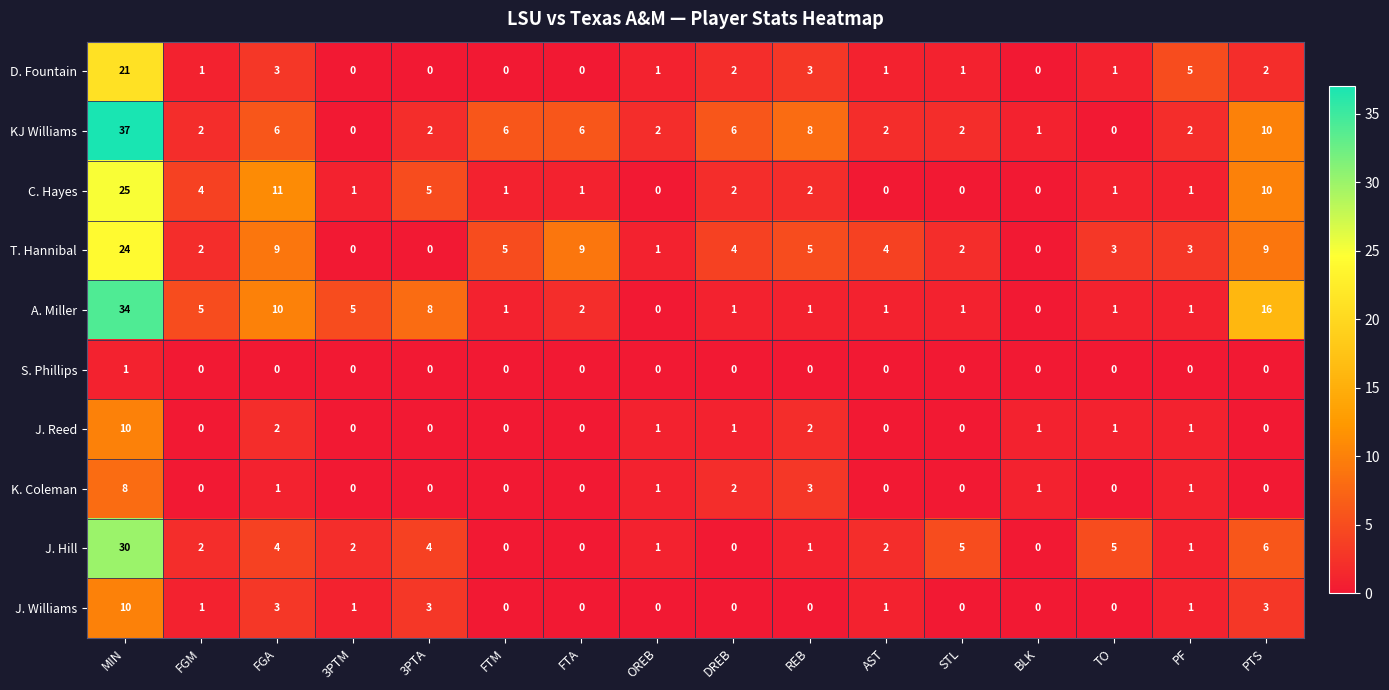

At which category does the chart reach its peak across all series?

MIN